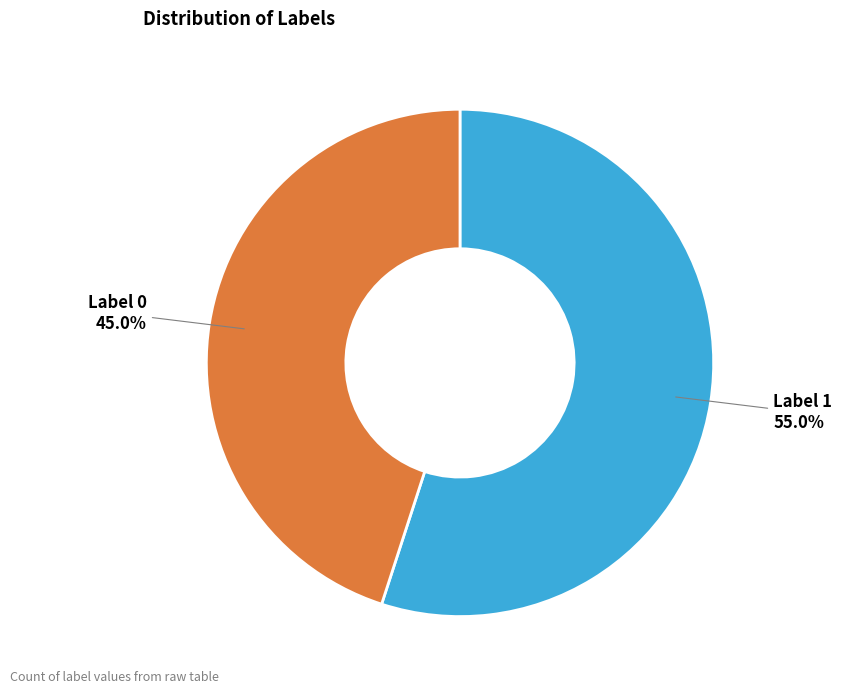

Is there a majority slice in this chart?

Yes